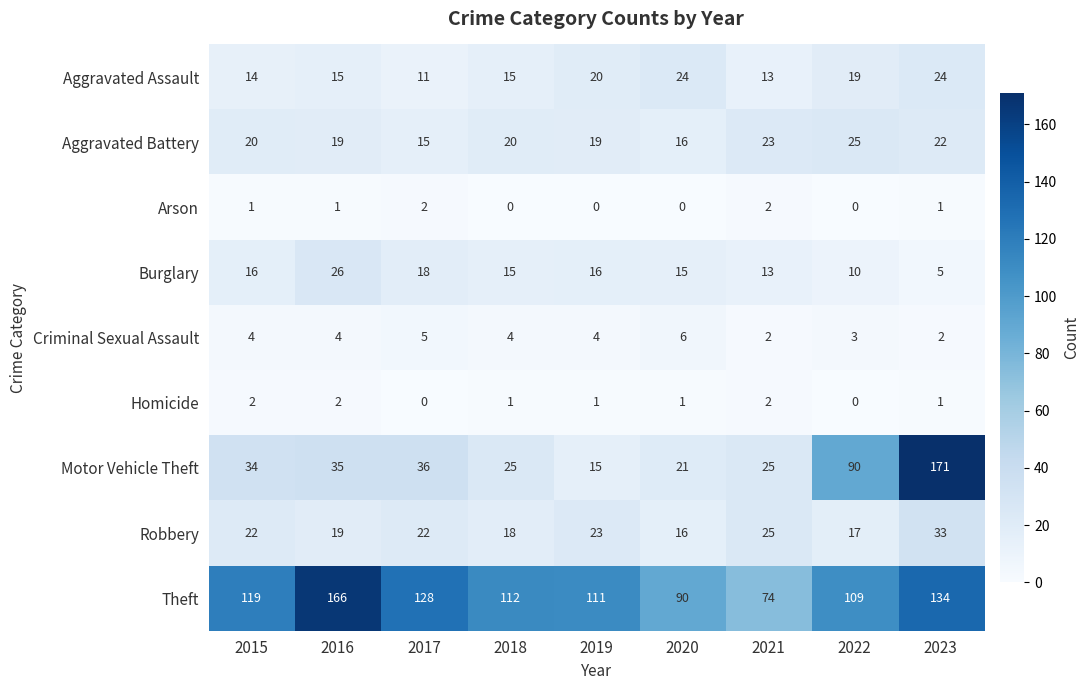

Which series has the widest spread of values?

Motor Vehicle Theft